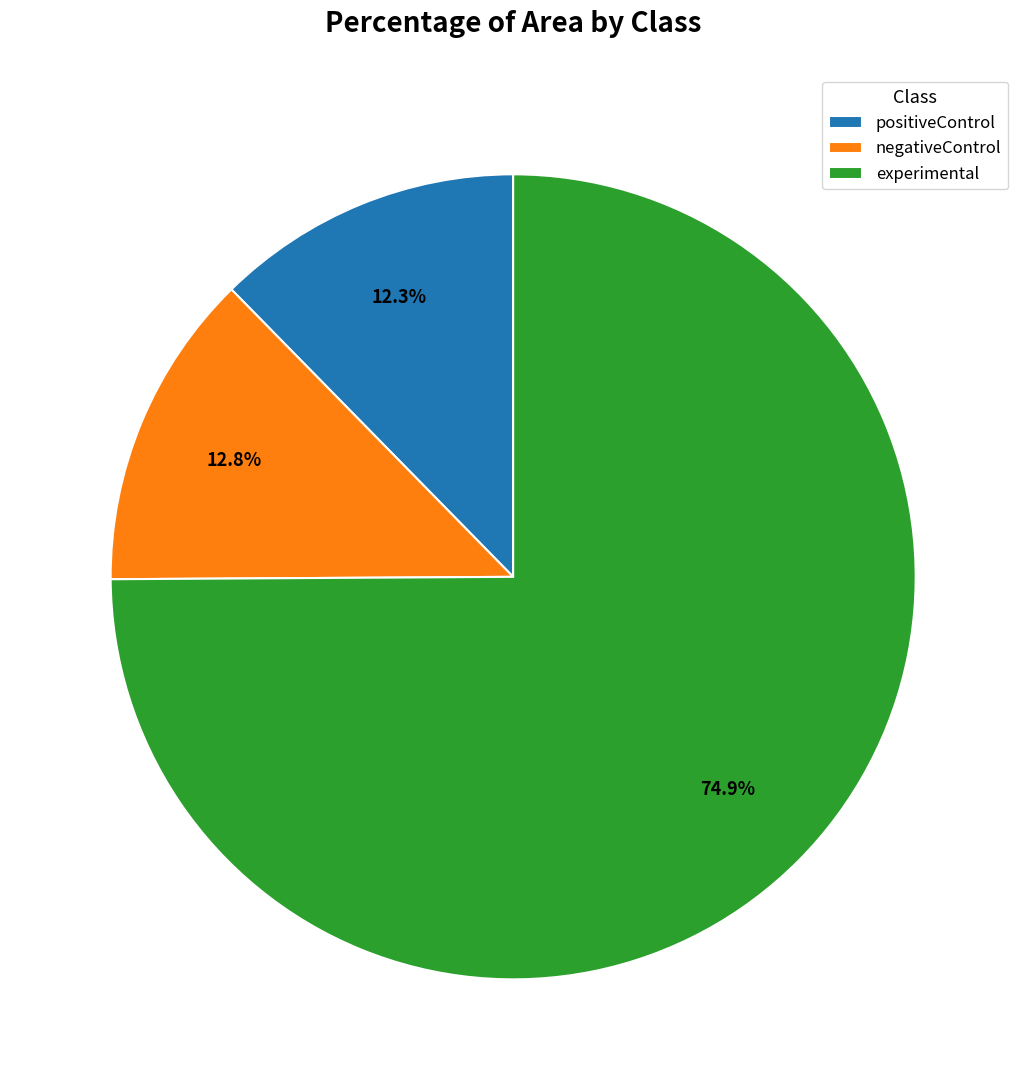

Does experimental account for over 50% of the chart?

Yes